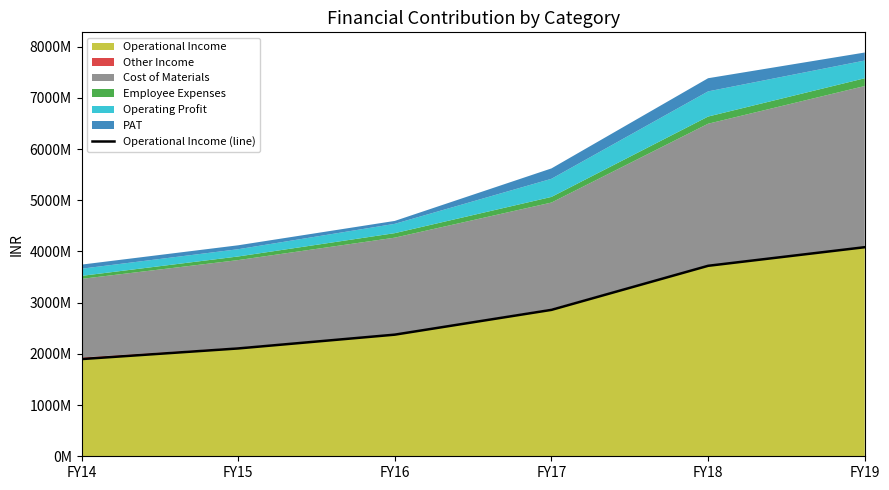

The value at FY16 is 1332047538. True or false?

False